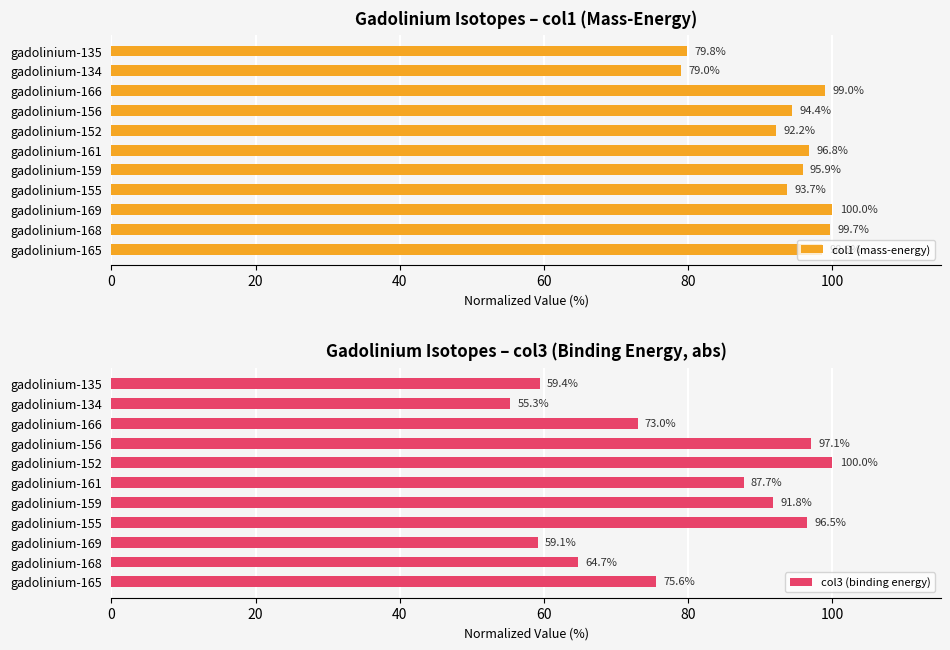

What is the difference between the maximum and second lowest values in the col1 (mass-energy) series?

20.2